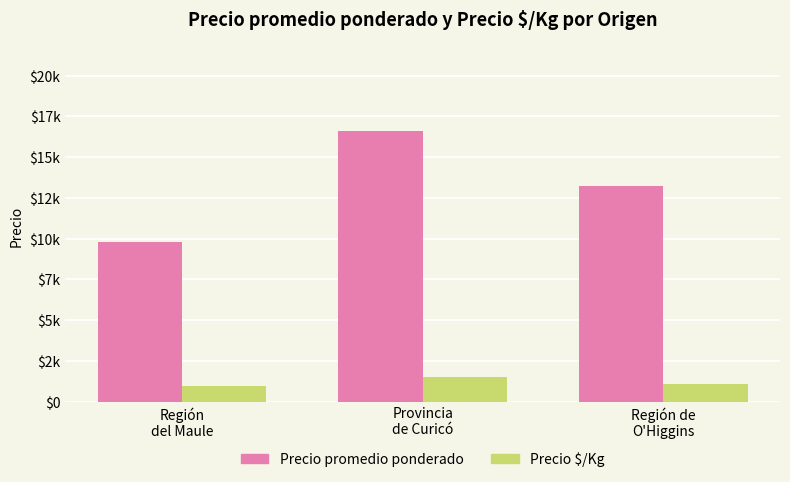

Does the chart contain stacked bars?

No